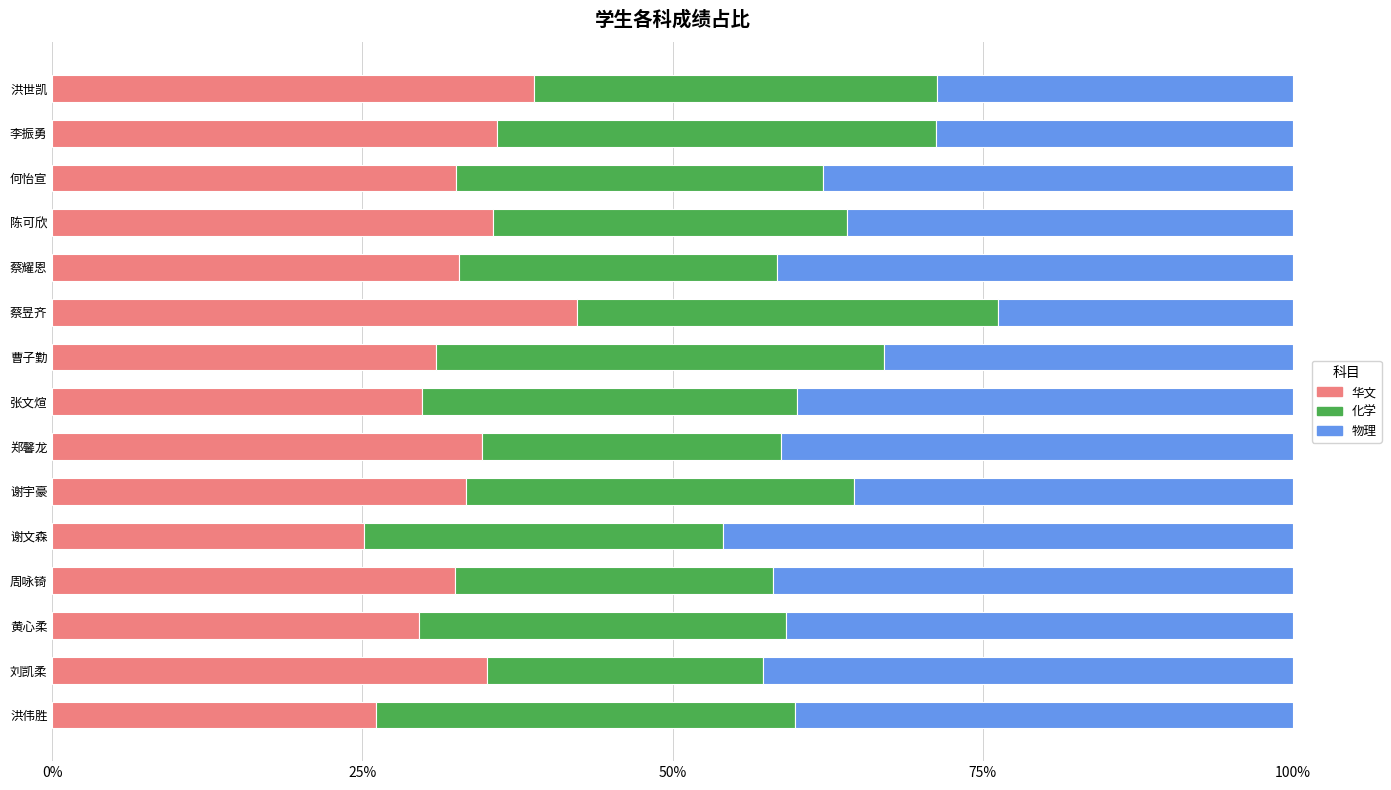

What is the lowest value of the 华文 series?

25.1